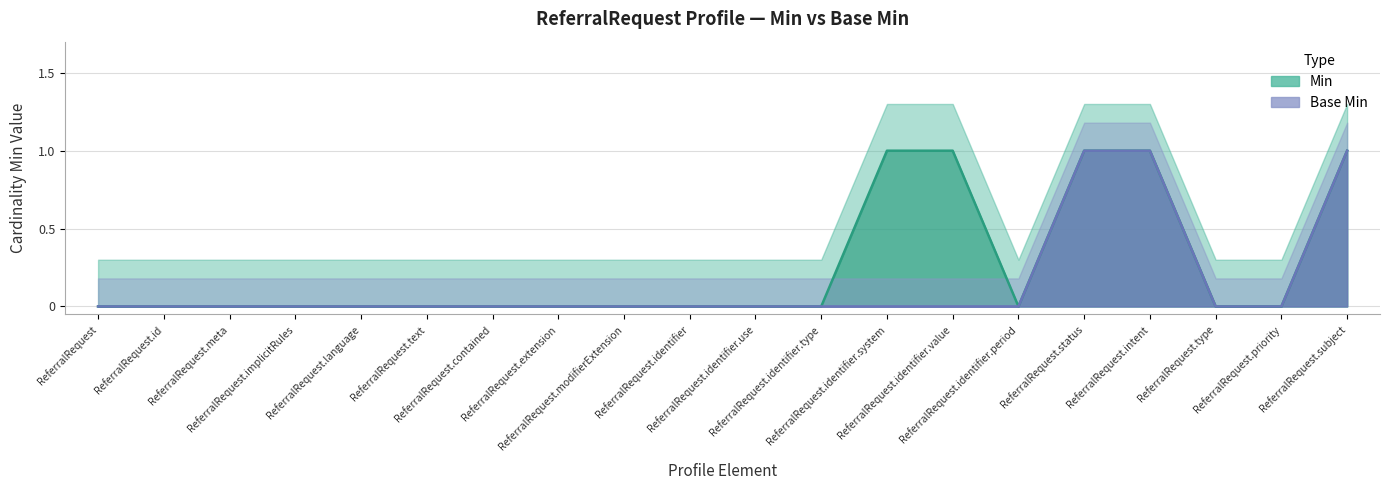

List the labels in order of Min value, smallest first.

ReferralRequest, ReferralRequest.id, ReferralRequest.meta, ReferralRequest.implicitRules, ReferralRequest.language, ReferralRequest.text, ReferralRequest.contained, ReferralRequest.extension, ReferralRequest.modifierExtension, ReferralRequest.identifier, ReferralRequest.identifier.use, ReferralRequest.identifier.type, ReferralRequest.identifier.period, ReferralRequest.type, ReferralRequest.priority, ReferralRequest.identifier.system, ReferralRequest.identifier.value, ReferralRequest.status, ReferralRequest.intent, ReferralRequest.subject